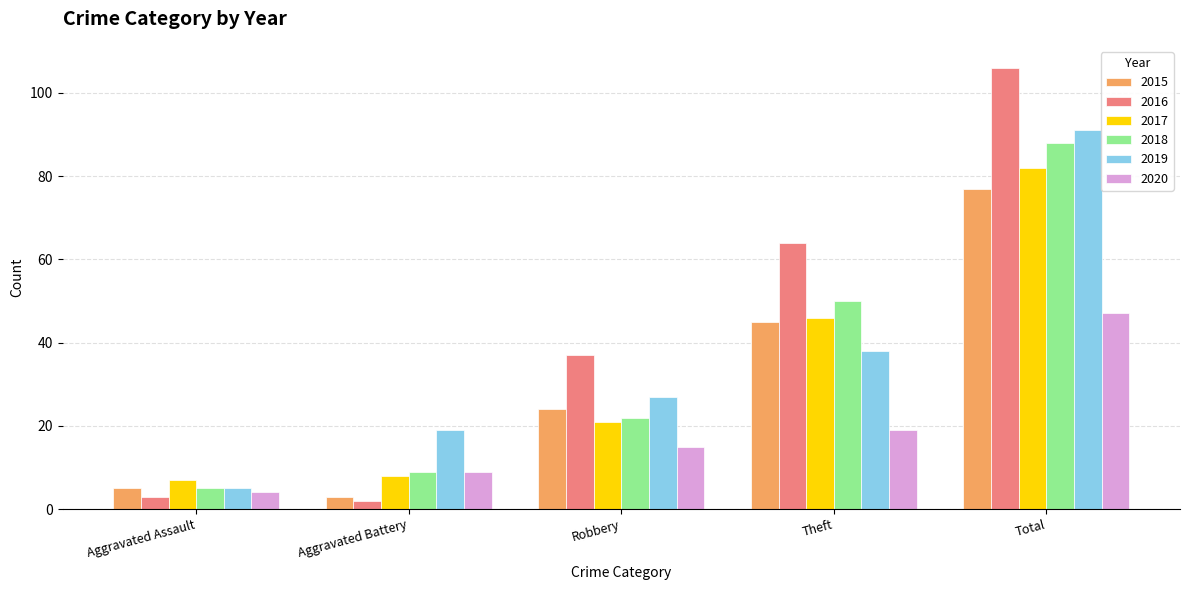

Between Aggravated Assault and Aggravated Battery, which series saw the biggest shift?

2019